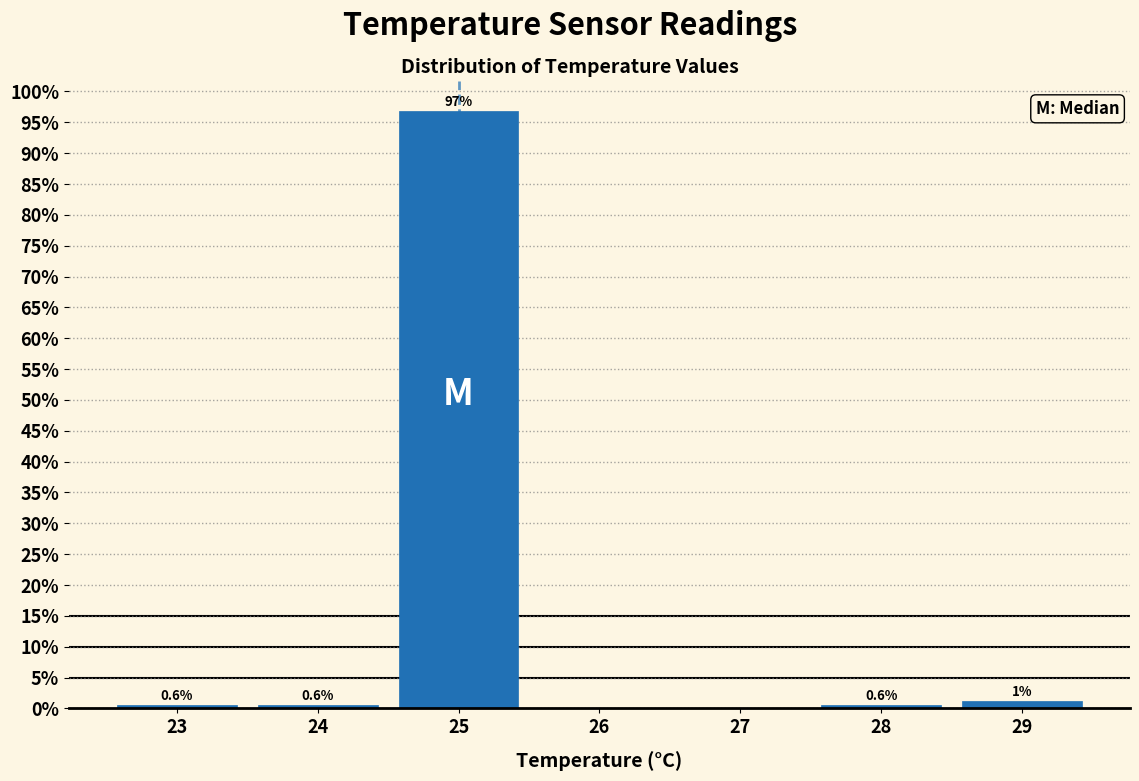

Over which range of the x-axis is the bar tallest?

24.5 to 25.5